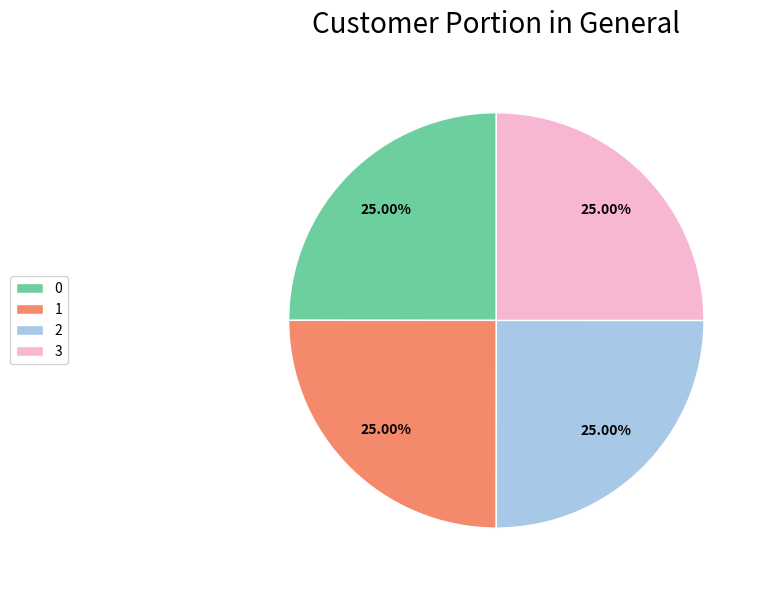

True or false: 1 accounts for 39% of the total.

False